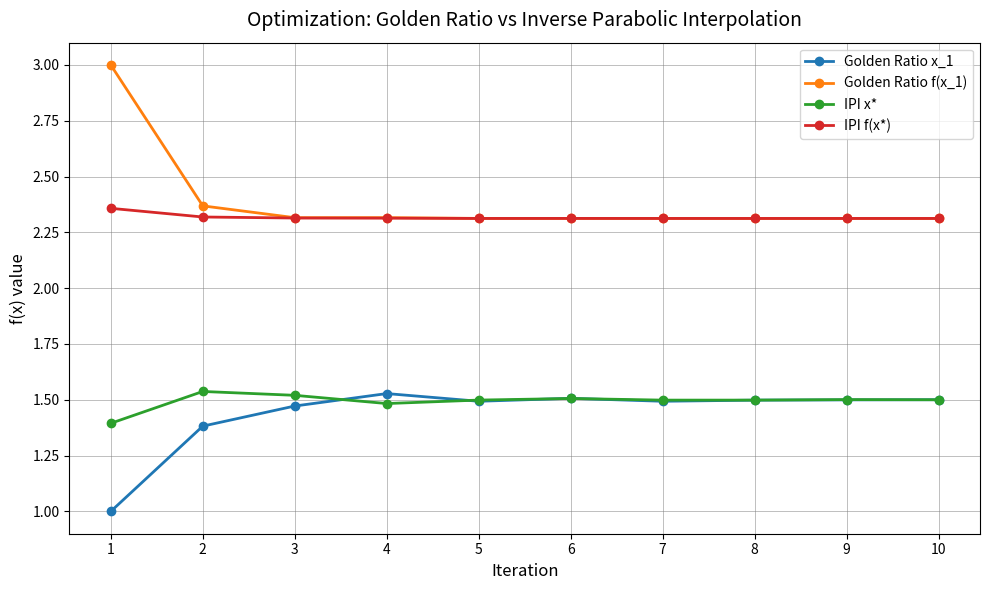

Where is the first local maximum for Golden Ratio x_1?

4